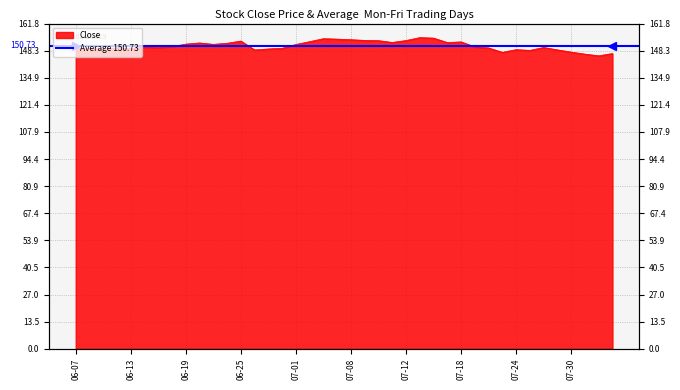

How many points are higher than both their immediate neighbors (excluding endpoints)?

9